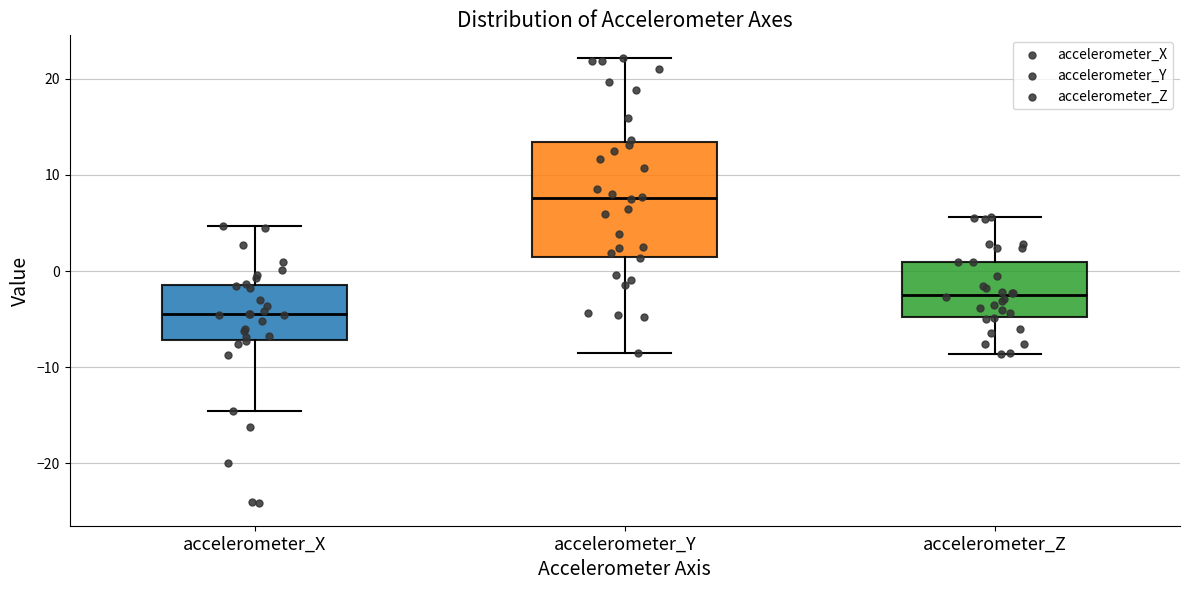

Where is the upper edge of the box for accelerometer_Z on the y-axis? The values are not printed on the chart, so give them approximately, as read against the axis.

1